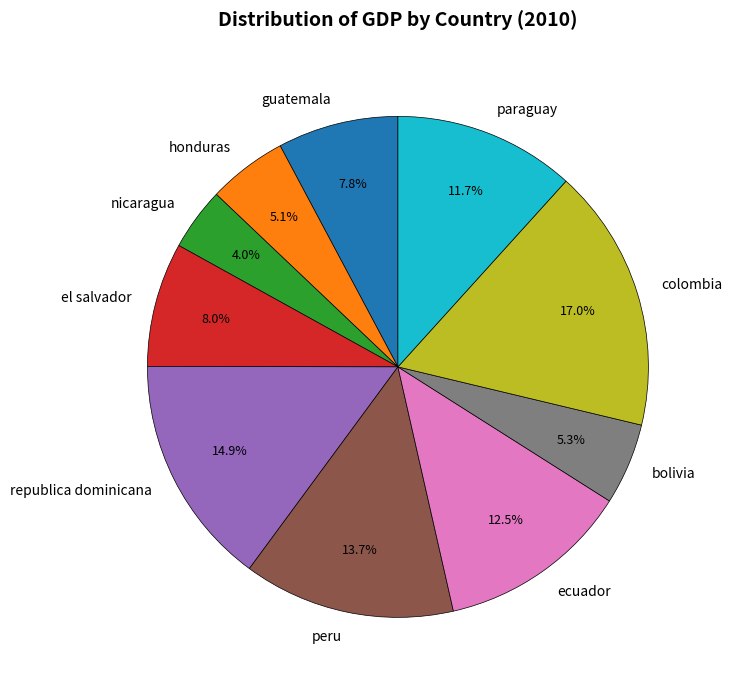

Is there a majority slice in this chart?

No